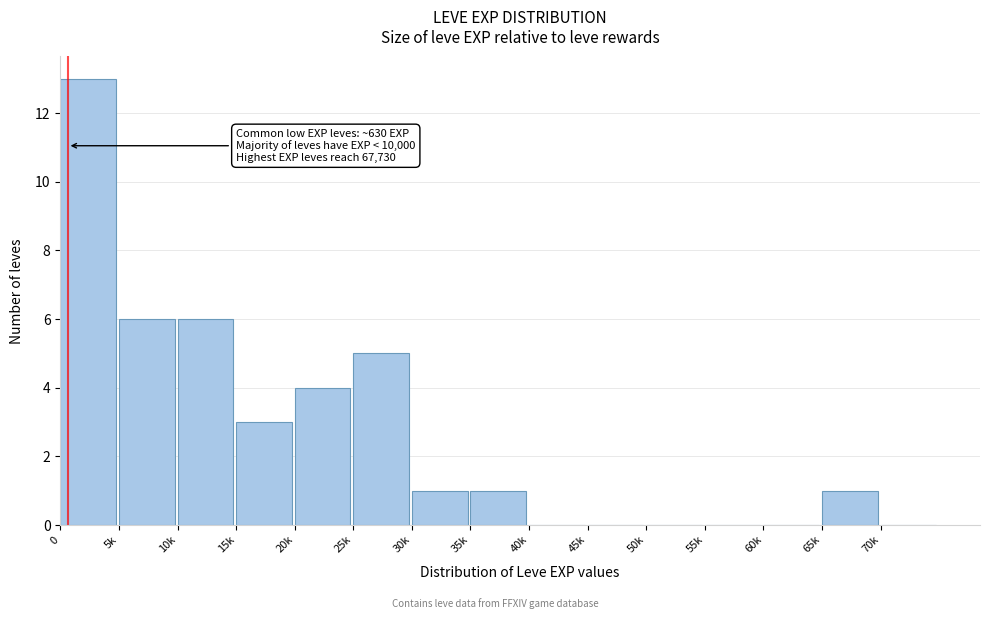

Reading left to right, what are all the values shown in this chart?

0=13	5k=6	10k=6	15k=3	20k=4	25k=5	30k=1	35k=1	40k=0	45k=0	50k=0	55k=0	60k=0	65k=1	70k=0